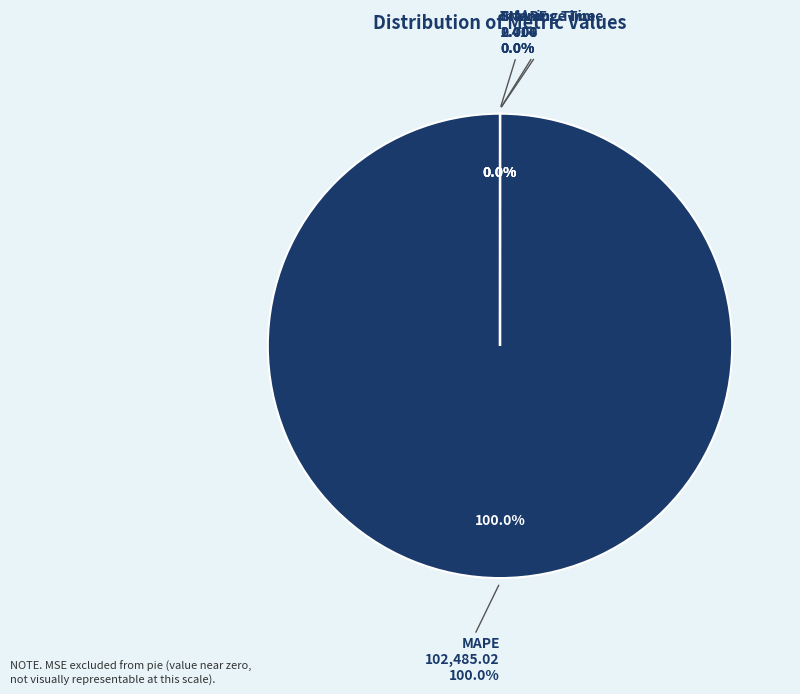

Count the number of slices in the pie.

4